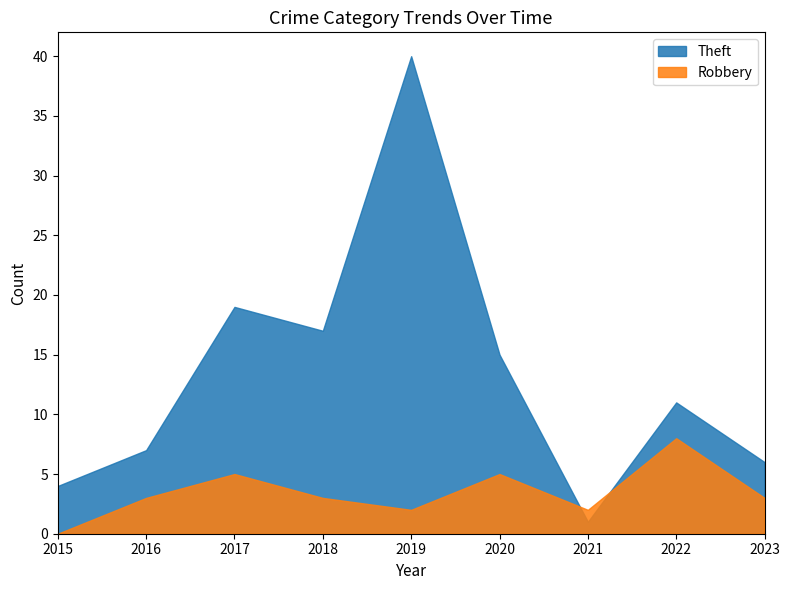

What are all the series names shown in the legend?

Theft, Robbery